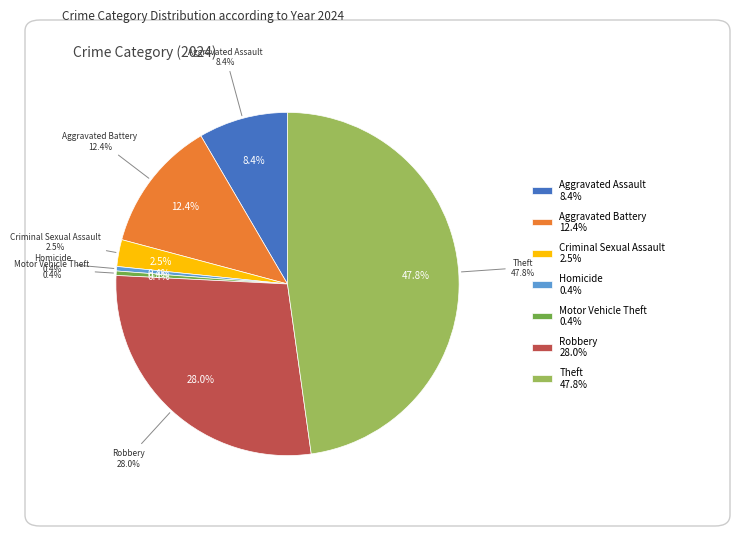

Between Robbery and Theft, which is larger?

Theft